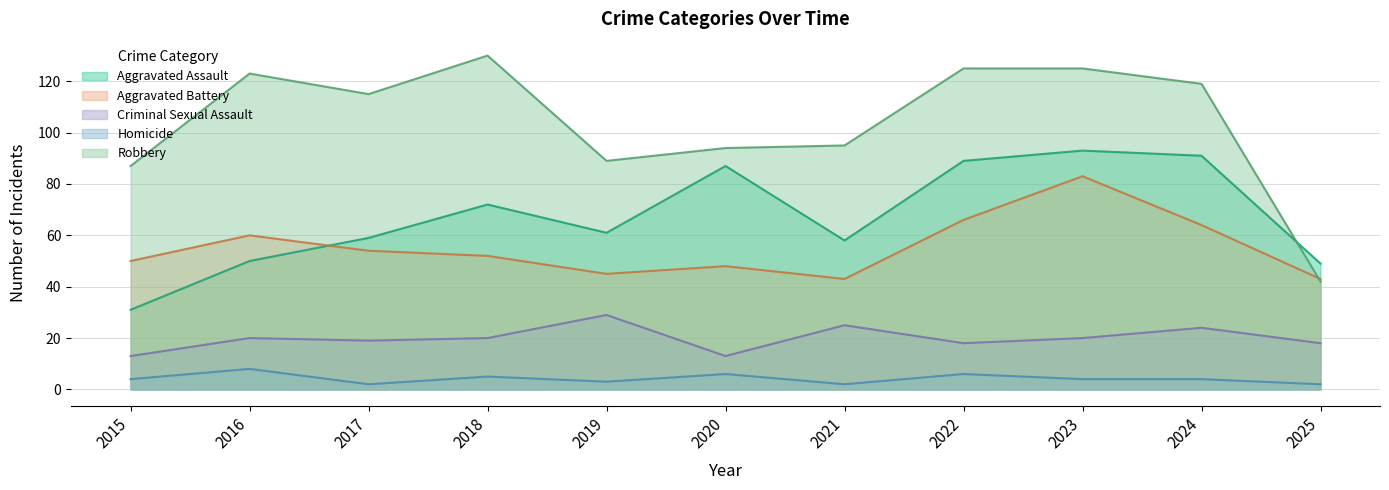

At which label is Aggravated Assault closest to 62?

2019